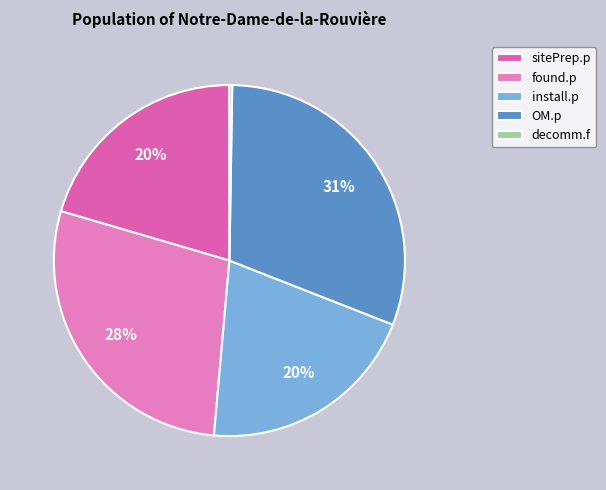

To the nearest percent, what is the combined percentage of install.p and sitePrep.p?

41%